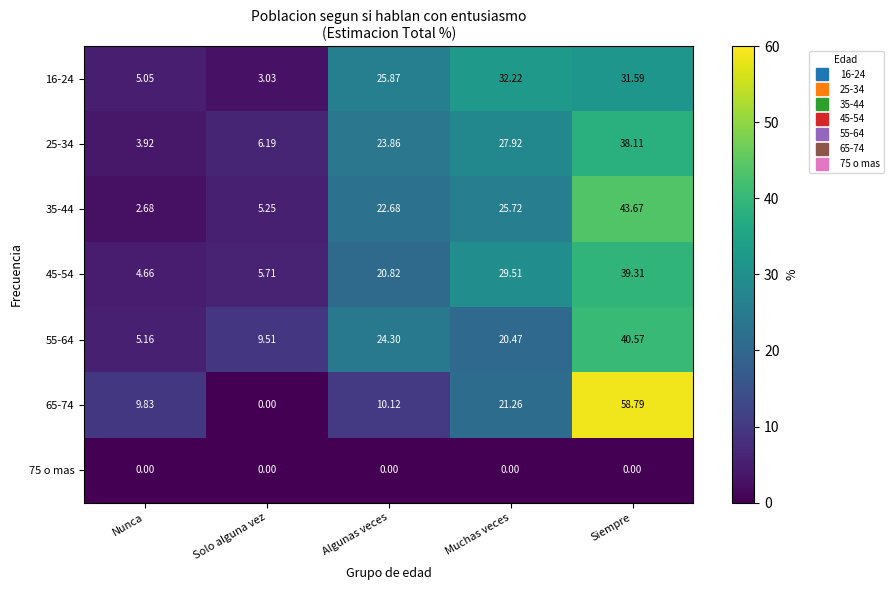

Rank the series at Siempre from highest to lowest value.

65-74, 35-44, 55-64, 45-54, 25-34, 16-24, 75 o mas